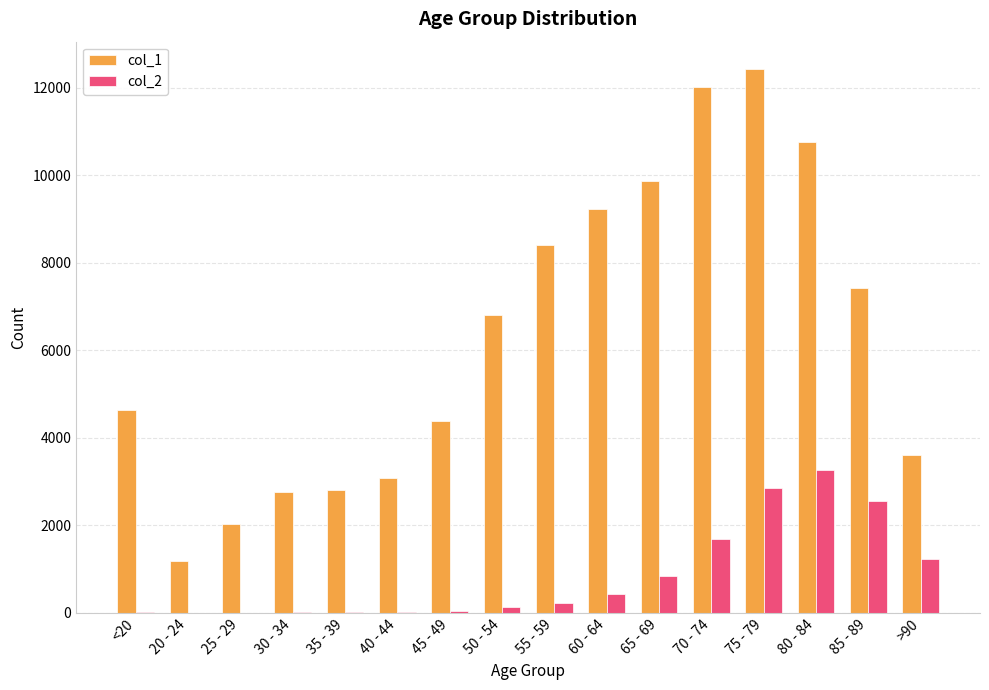

What is the average value of the col_1 series?

6343